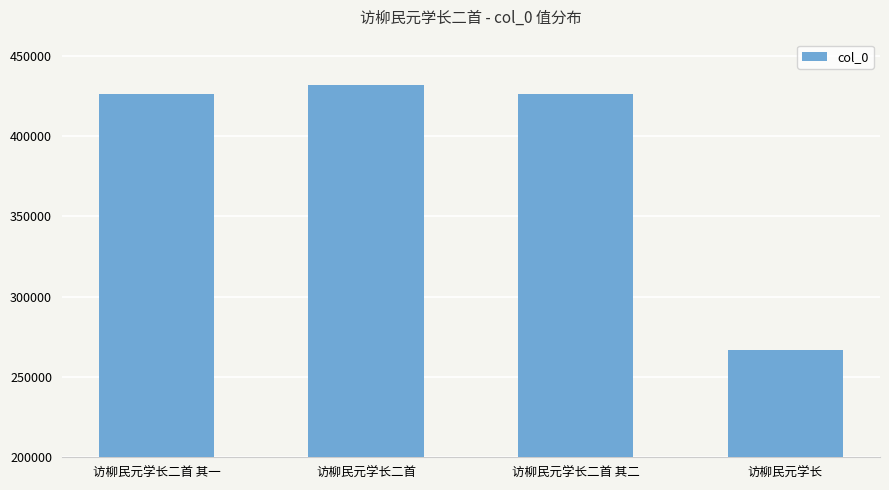

What is the value of the 1st bar from the left?

426253